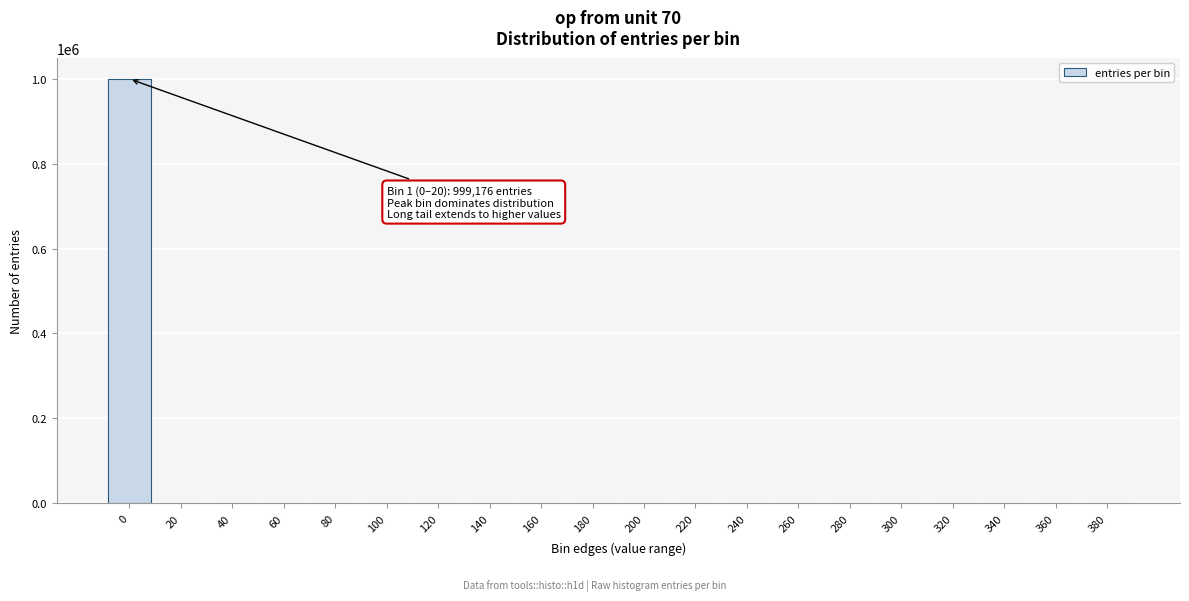

True or false: the data shows 1384198 at 0.

False